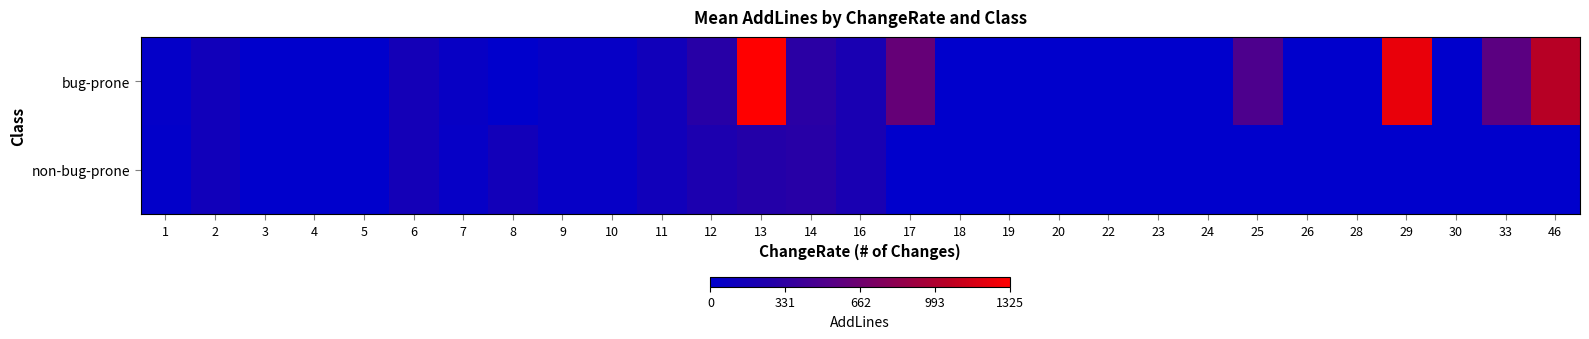

At 30, list the series in order from smallest to largest.

bug-prone, non-bug-prone